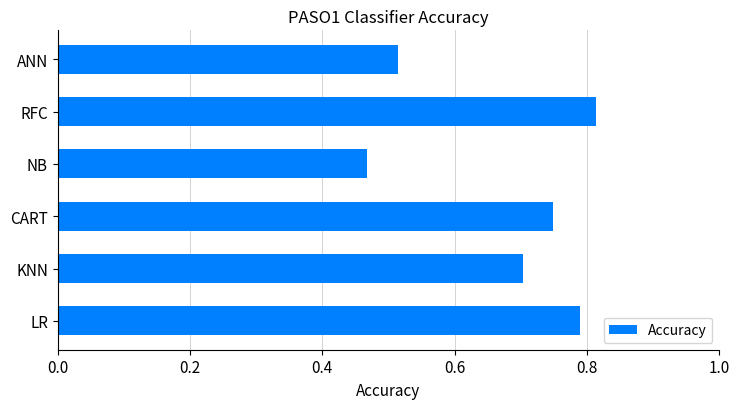

What is the sum of all values?

4.0